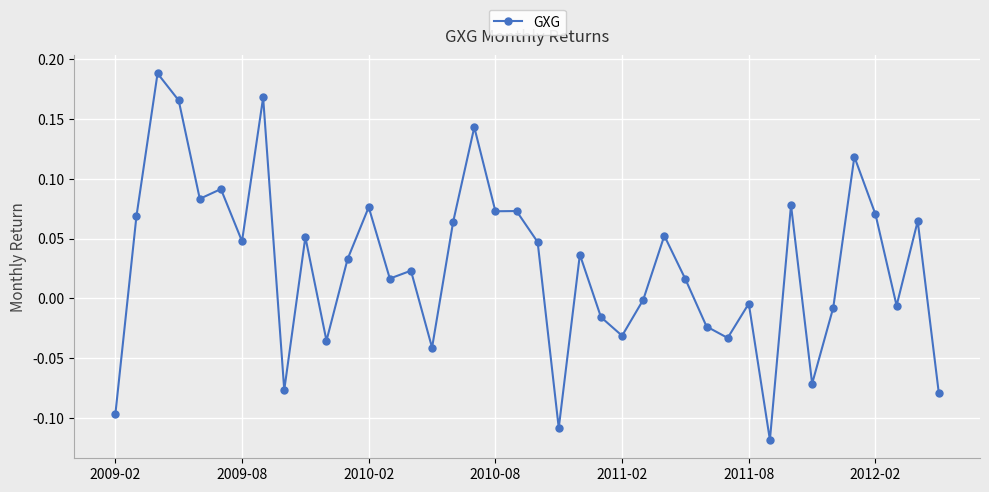

How many lines are shown in the chart?

1